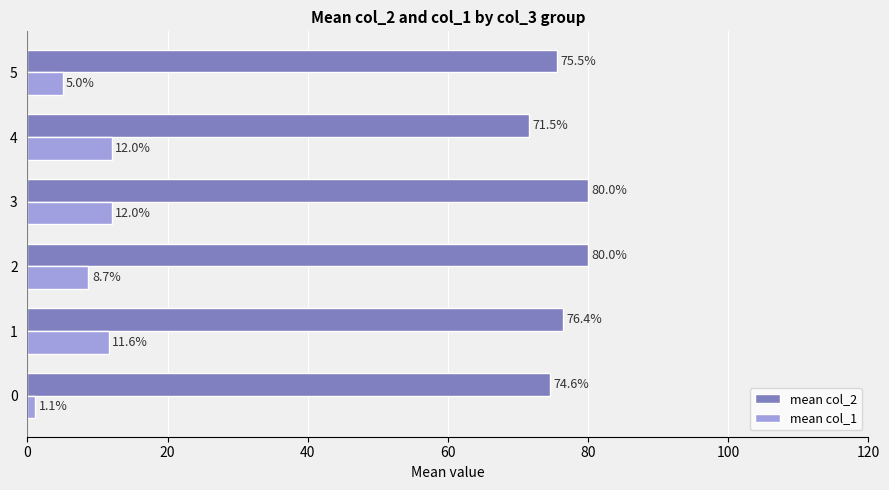

What is the approximate value of mean col_1 at 3?

12.0